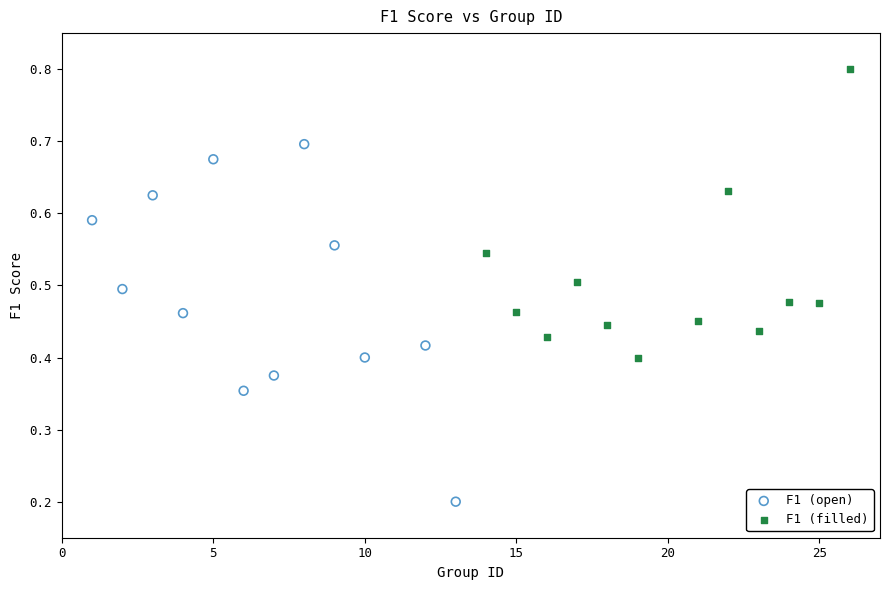

Which series contains the lowest Y value?

F1 (open)